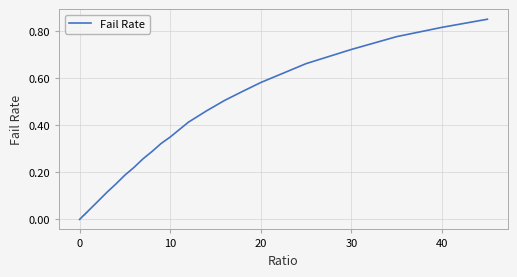

Is this an area chart (filled region under the line)?

No